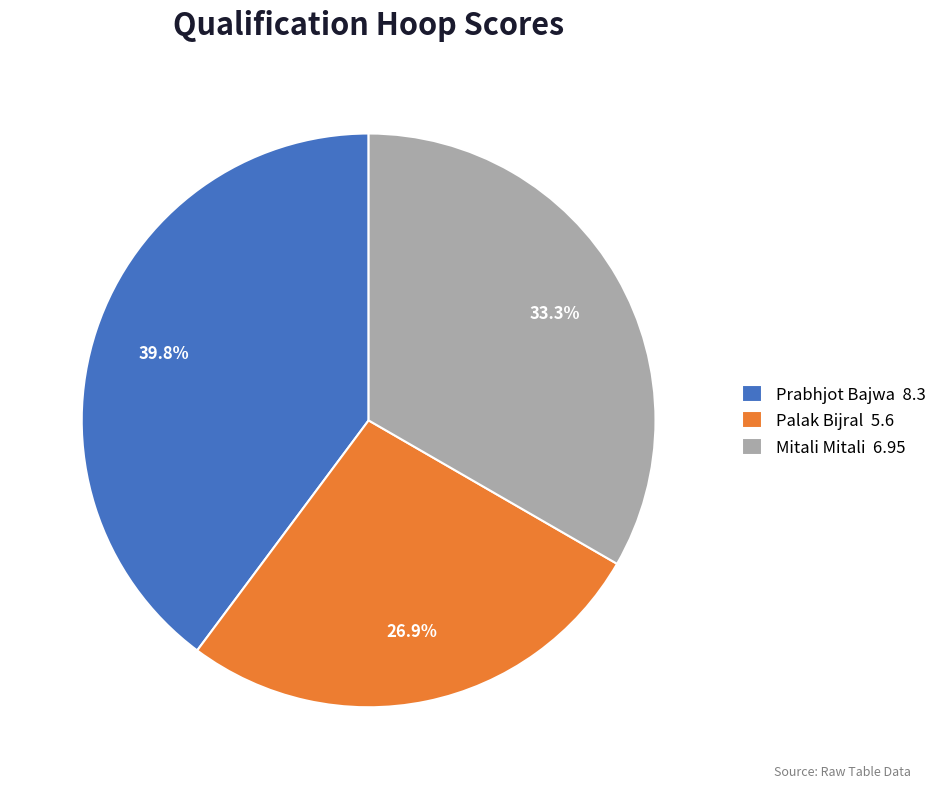

To the nearest percent, what percentage of the pie is Mitali Mitali?

33%